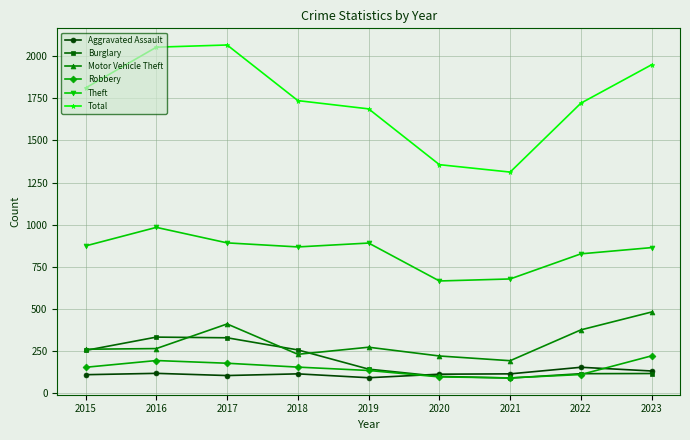

How many data points does each series have?

9